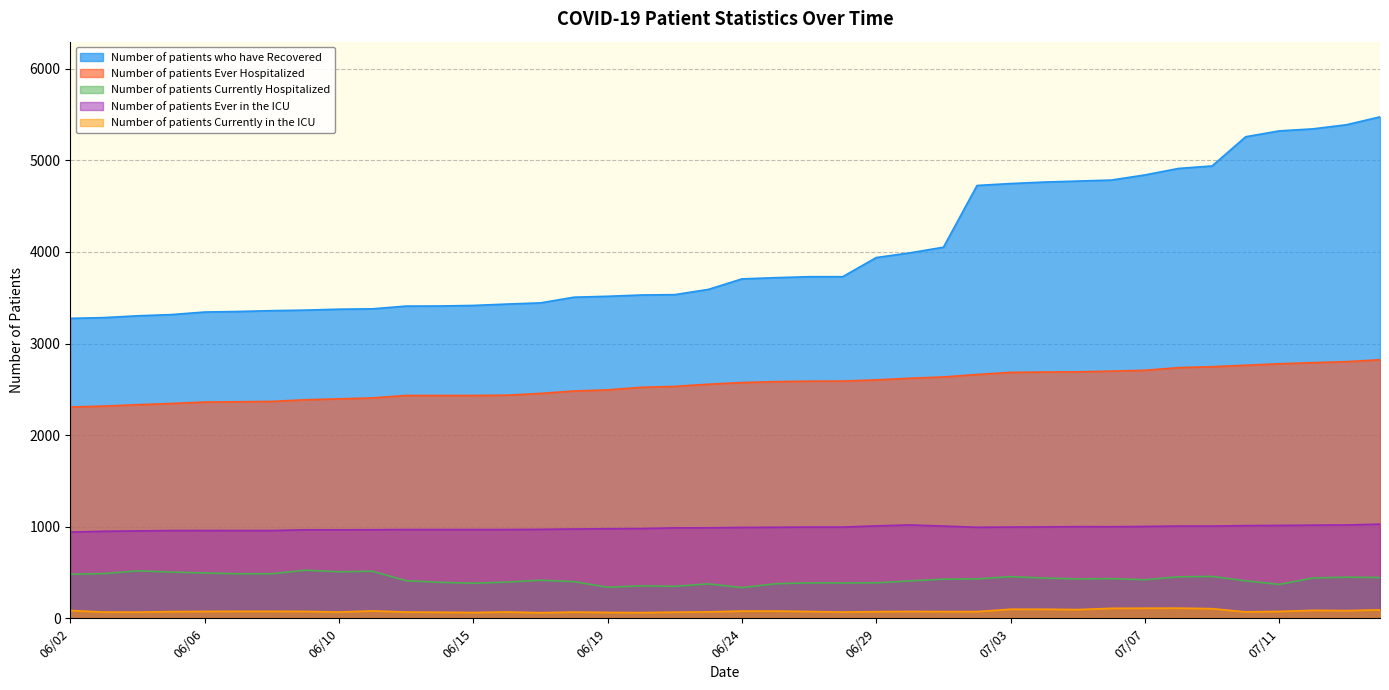

Reading right to left, extract all data points from this chart.

Number of patients who have Recovered: 5475	5389	5344	5322	5258	4939	4912	4841	4785	4774	4763	4747	4726	4052	3990	3939	3730	3730	3719	3706	3591	3534	3530	3516	3506	3444	3431	3416	3410	3409	3379	3375	3365	3359	3350	3344	3316	3303	3283	3275
Number of patients Ever Hospitalized: 2823	2802	2791	2779	2763	2747	2737	2708	2699	2691	2689	2685	2662	2635	2621	2603	2590	2589	2584	2574	2556	2532	2522	2494	2482	2455	2436	2433	2433	2433	2406	2396	2386	2368	2364	2361	2345	2332	2317	2307
Number of patients Currently Hospitalized: 445	449	440	370	409	457	453	421	433	430	439	455	430	427	408	387	386	387	377	335	376	349	354	339	400	416	395	383	393	410	514	508	525	486	486	495	505	518	488	481
Number of patients Ever in the ICU: 1028	1019	1017	1014	1012	1007	1007	1003	1000	1001	998	996	994	1007	1019	1009	996	996	994	992	988	987	980	978	975	971	969	969	969	969	967	966	966	958	958	958	958	954	950	941
Number of patients Currently in the ICU: 92	84	87	75	70	105	111	110	109	95	99	99	73	73	75	72	68	74	79	79	70	67	62	64	68	61	69	63	66	68	81	68	75	76	76	75	73	67	68	85